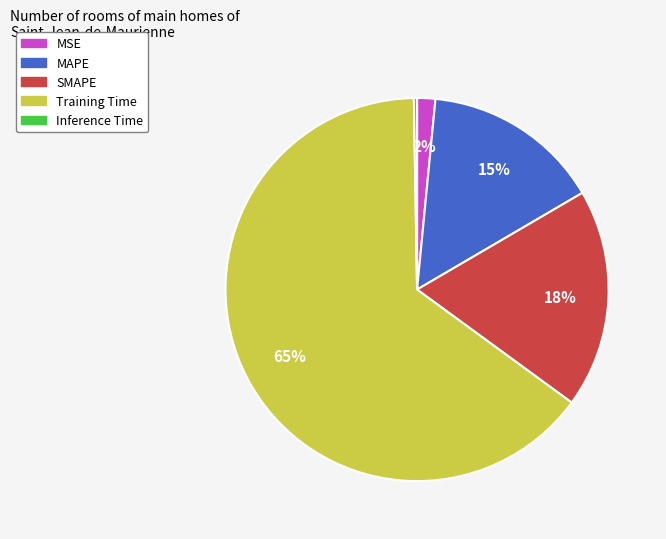

What percentage is the MSE slice, to the nearest percent?

2%